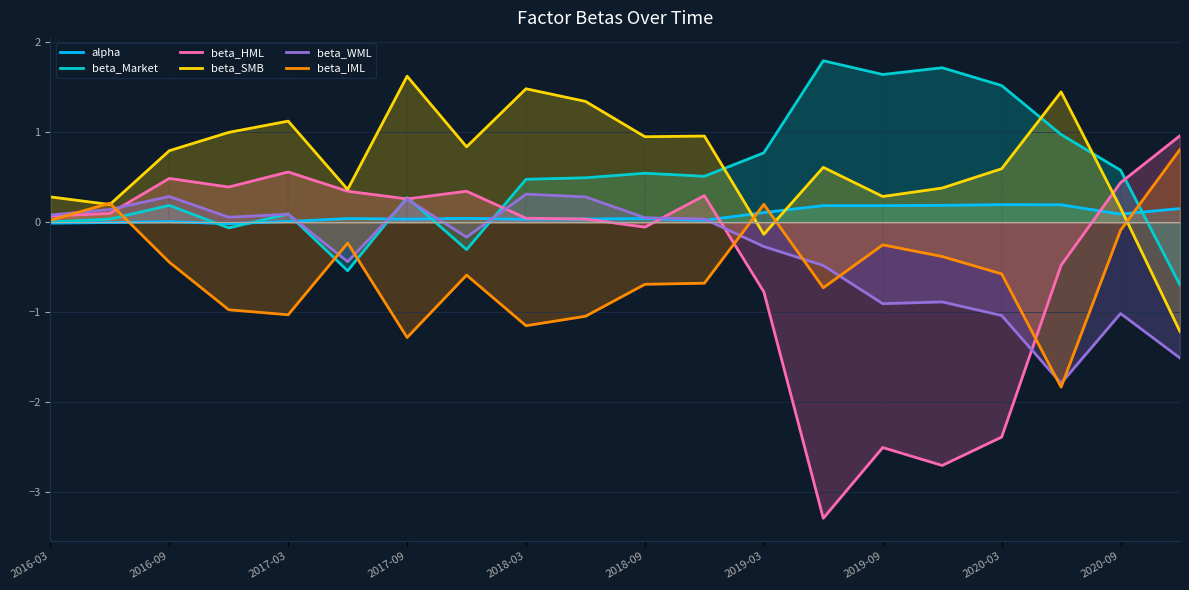

Count the number of categories in the chart.

20